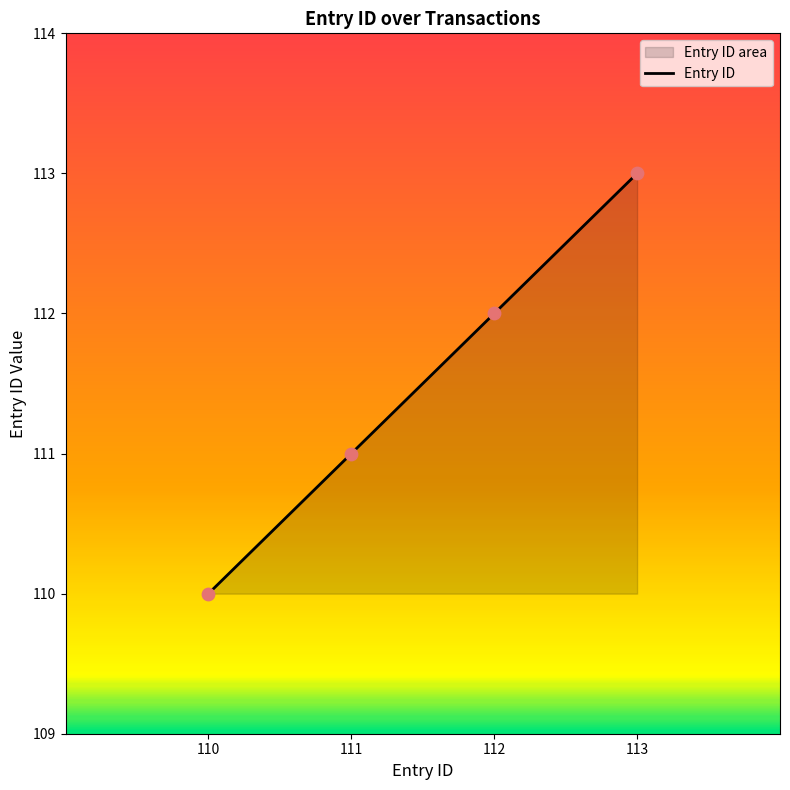

What is the change in value from 110 to 113?

+3